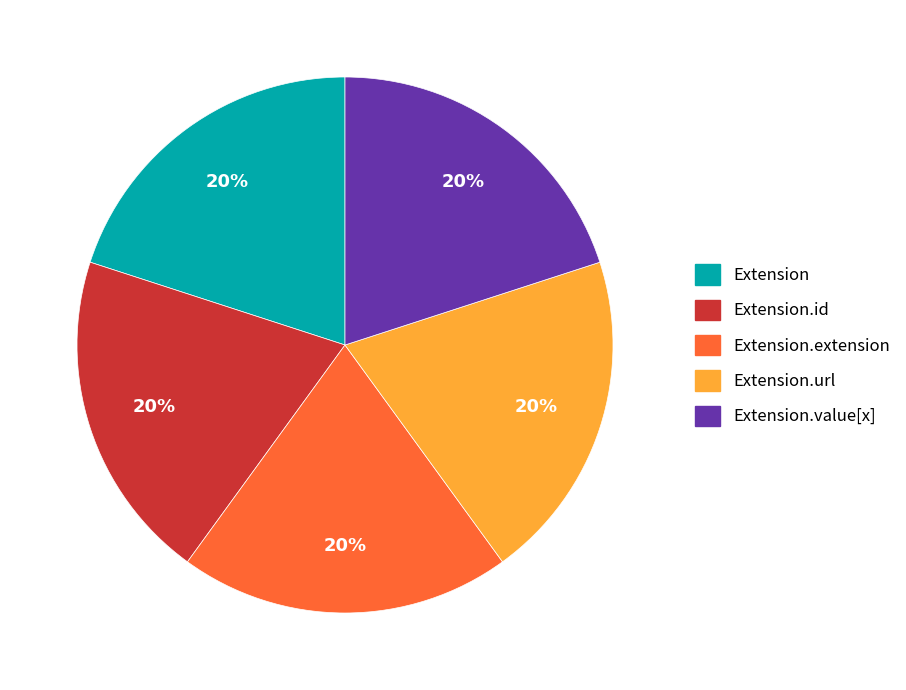

To the nearest percent, what is the difference between the largest and smallest slice percentages?

0%